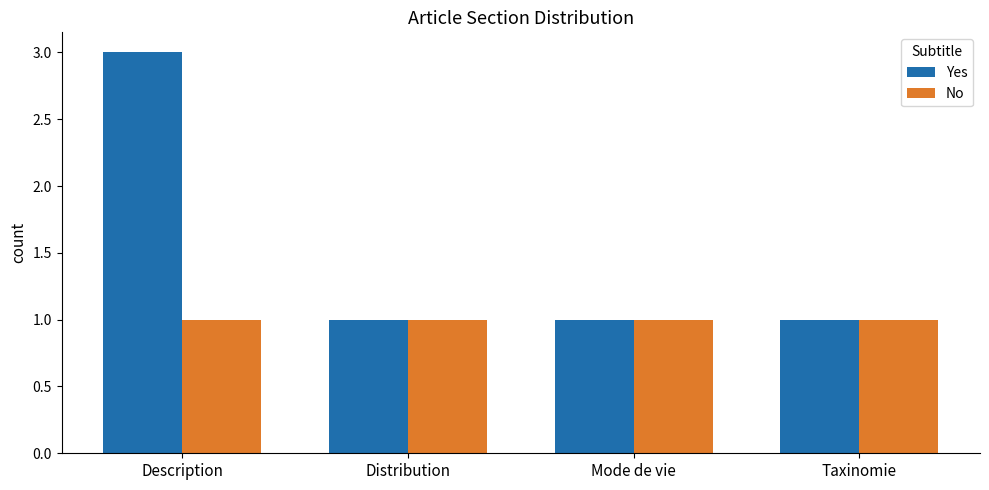

What is the average value of the Yes series?

2